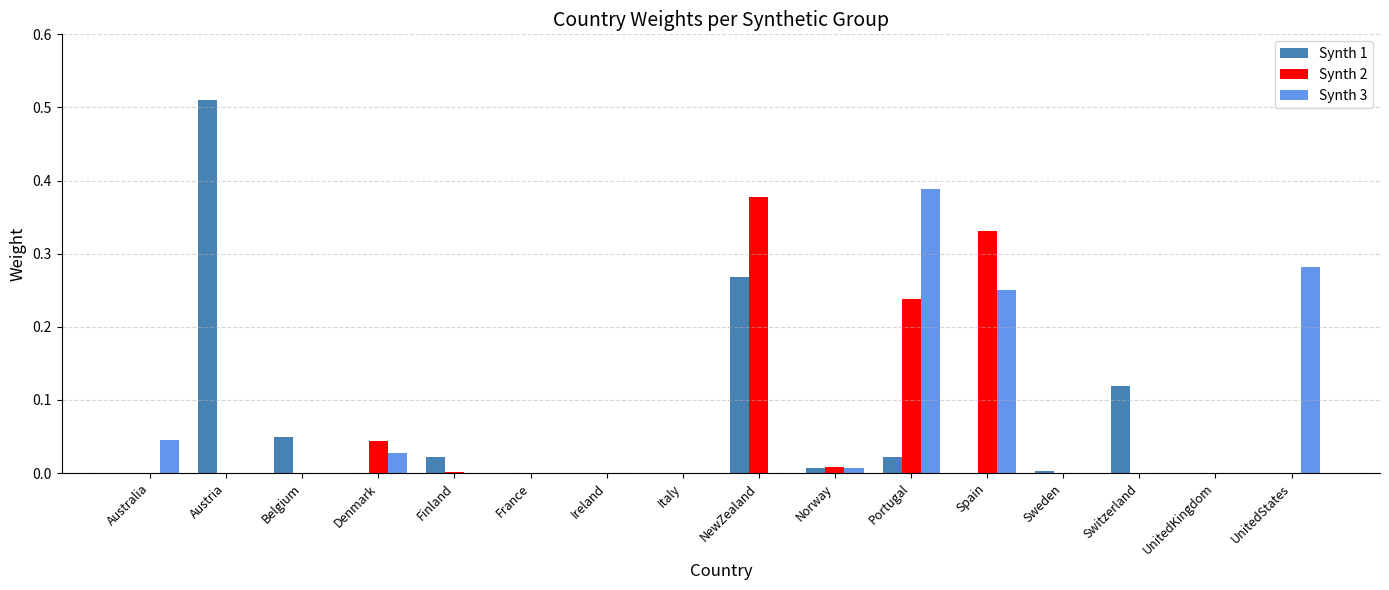

Is the value of Synth 2 at Portugal greater than the value of Synth 3 at Australia?

Yes